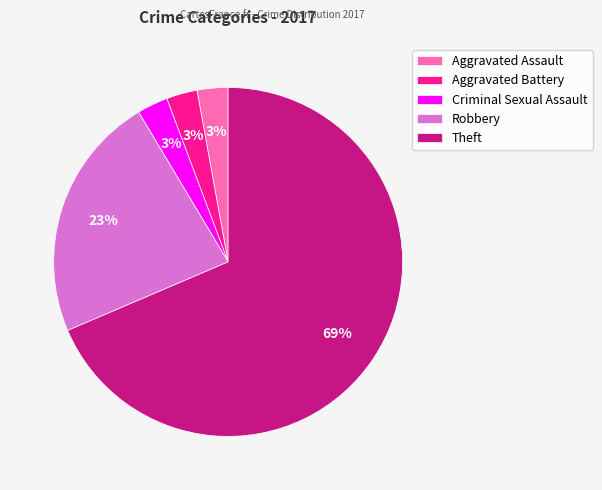

Which slice is the largest?

Theft